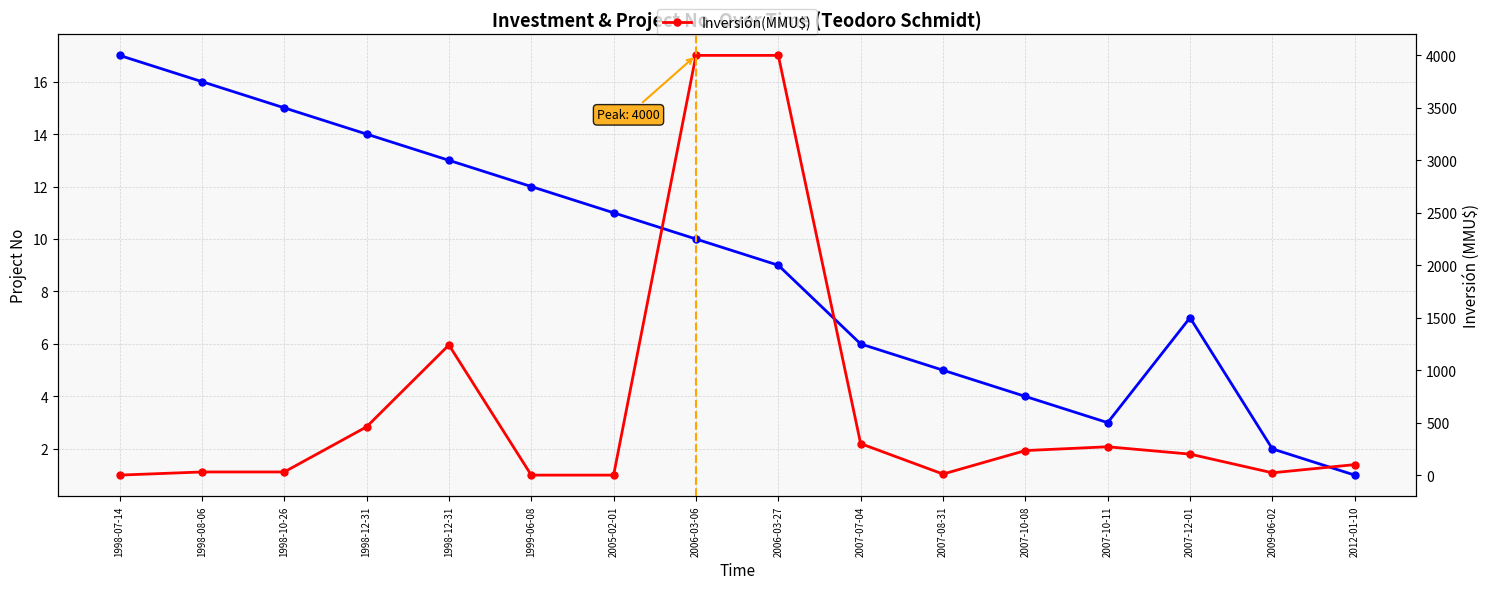

Reading right to left, what are all the values shown in this chart?

No: 2012-01-10=1	2009-06-02=2	2007-12-01=7	2007-10-11=3	2007-10-08=4	2007-08-31=5	2007-07-04=6	2006-03-27=9	2006-03-06=10	2005-02-01=11	1999-06-08=12	1998-12-31=13	1998-12-31=14	1998-10-26=15	1998-08-06=16	1998-07-14=17
Inversión(MMU$): 2012-01-10=100	2009-06-02=22	2007-12-01=200	2007-10-11=270	2007-10-08=234	2007-08-31=10	2007-07-04=300	2006-03-27=4000	2006-03-06=4000	2005-02-01=0	1999-06-08=0	1998-12-31=1240	1998-12-31=460	1998-10-26=30	1998-08-06=30	1998-07-14=0